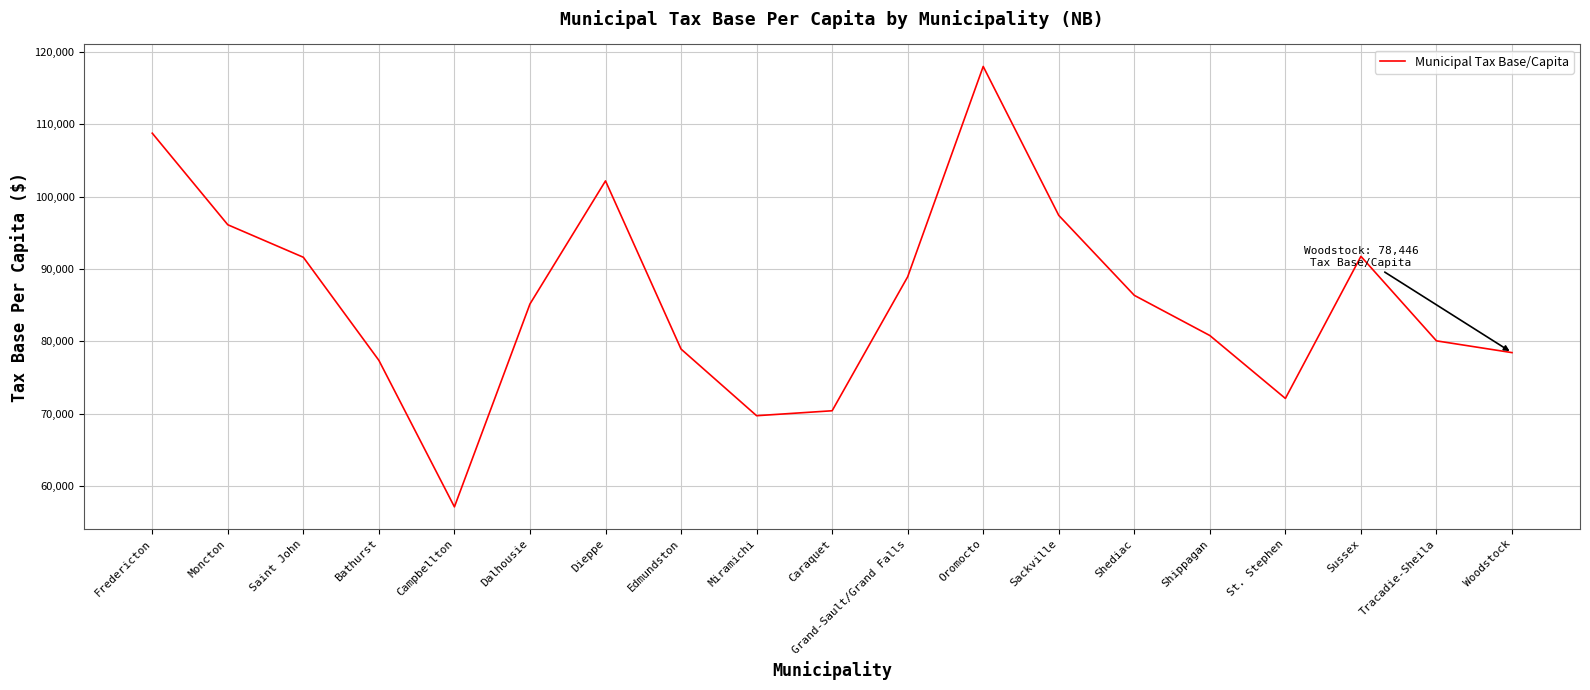

Is this an area chart (filled region under the line)?

No